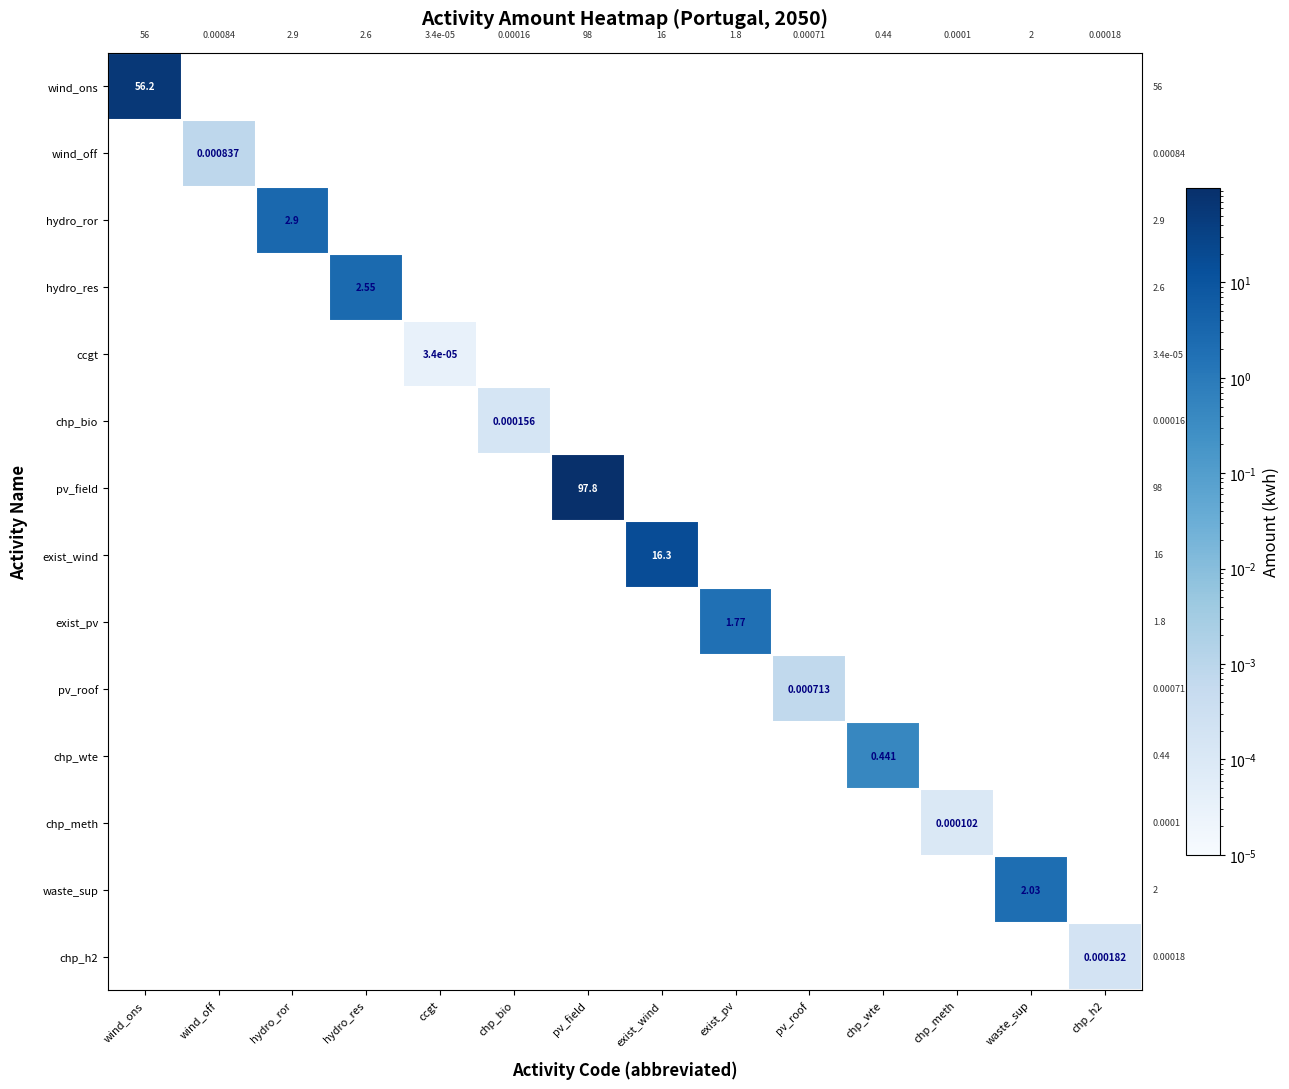

Is it true that chp_bio equals 0.0 at wind_off?

True